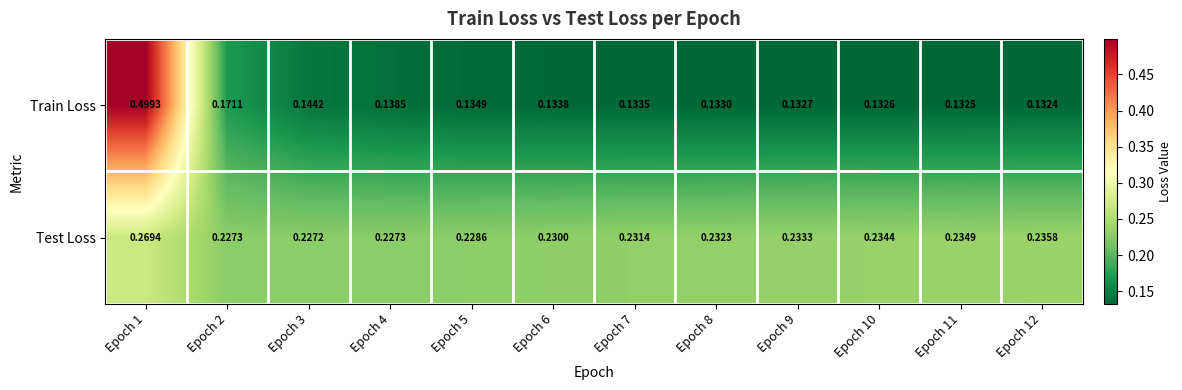

Which series changed the most between Epoch 2 and Epoch 3?

Train Loss